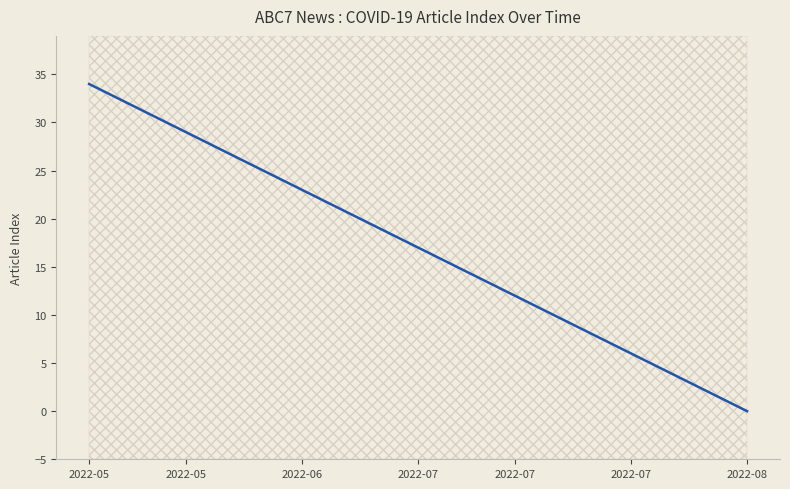

The chart shows a value of 2 at 2022-07-30. True or false?

True